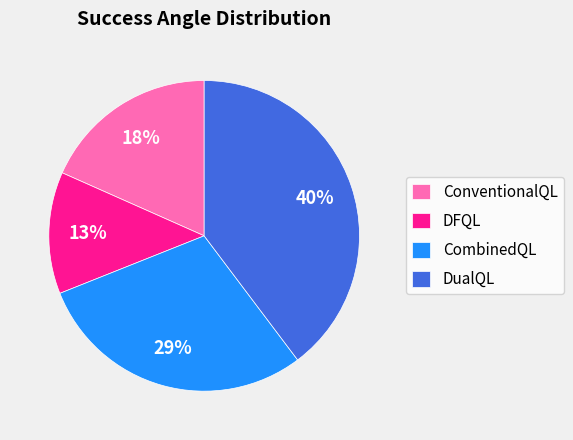

What percentage is the CombinedQL slice, to the nearest percent?

29%